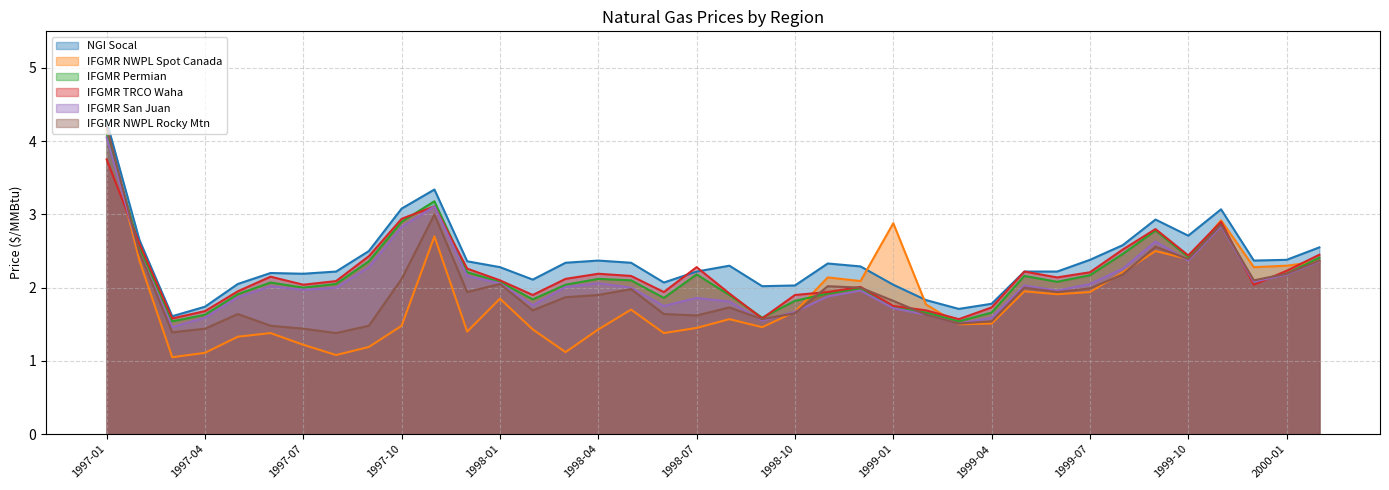

At which category is the sum across all series the highest?

1997-01